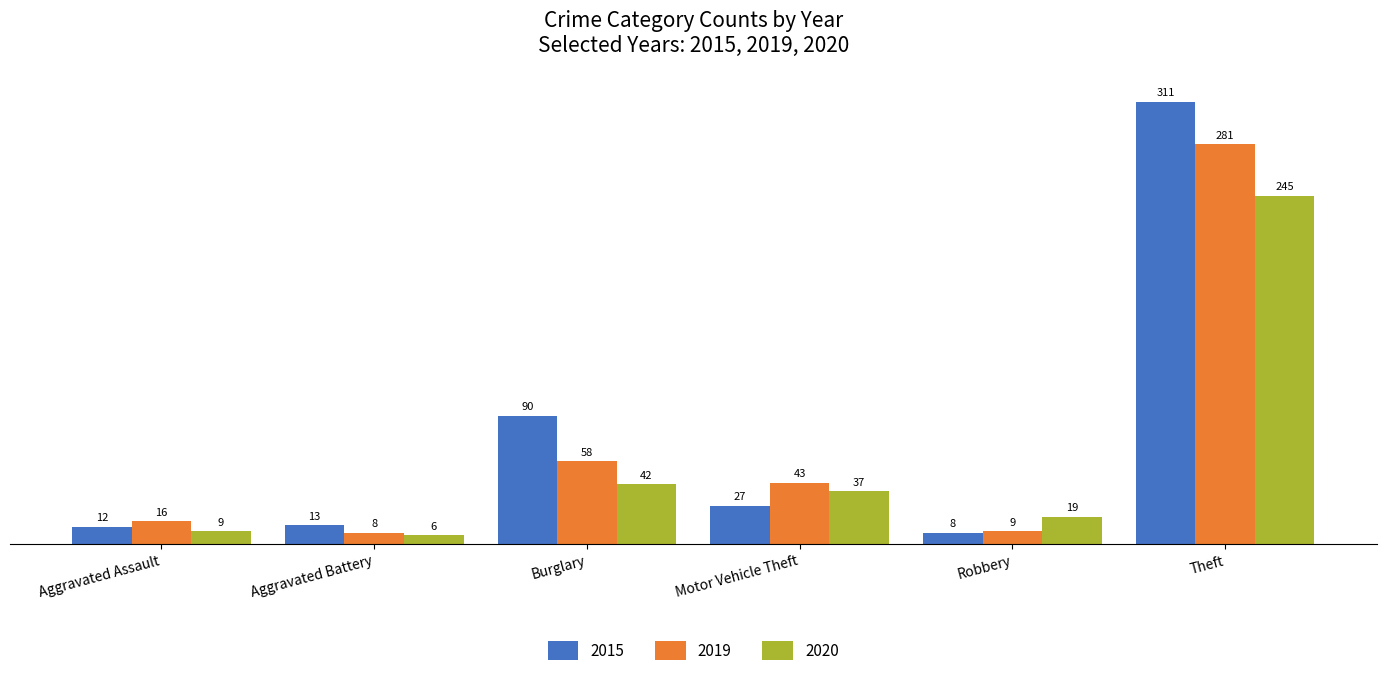

Between Aggravated Assault and Aggravated Battery, which series saw the biggest shift?

2019